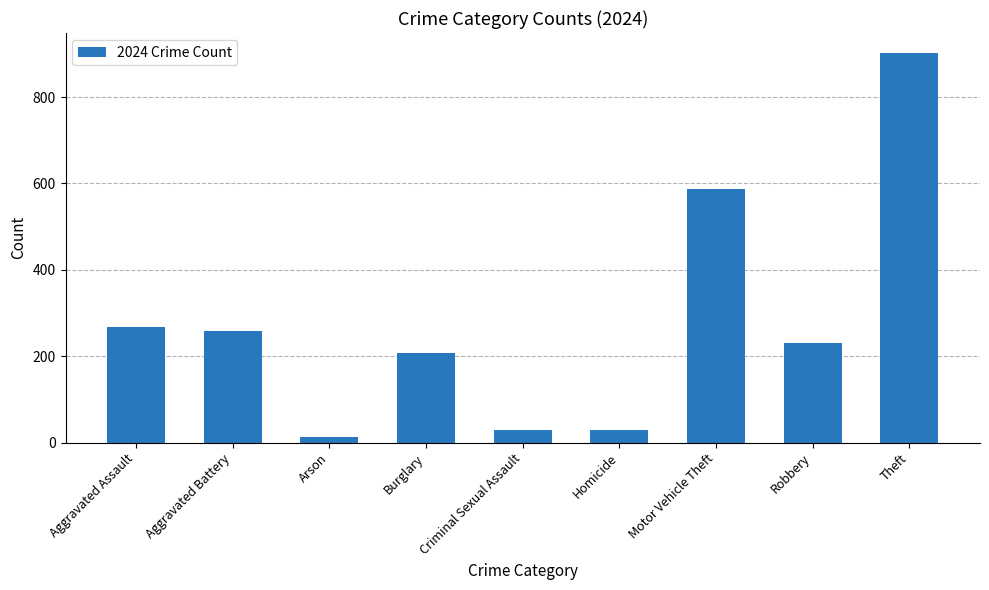

What is the sum of the values at Arson and Aggravated Battery?

271